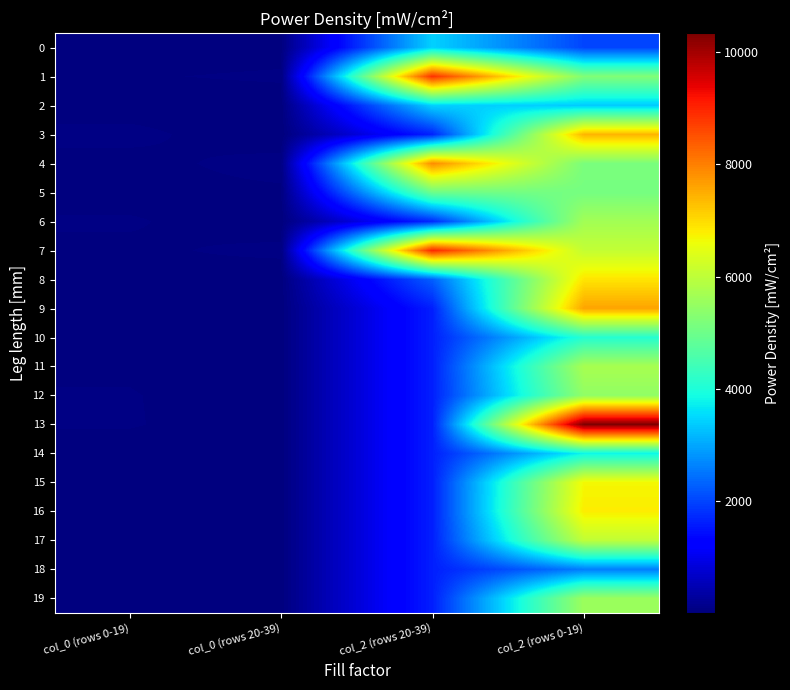

Rank the series at col_2 (rows 0-19) from highest to lowest value.

13, 9, 3, 8, 16, 15, 7, 17, 11, 6, 19, 12, 1, 4, 5, 10, 14, 2, 18, 0